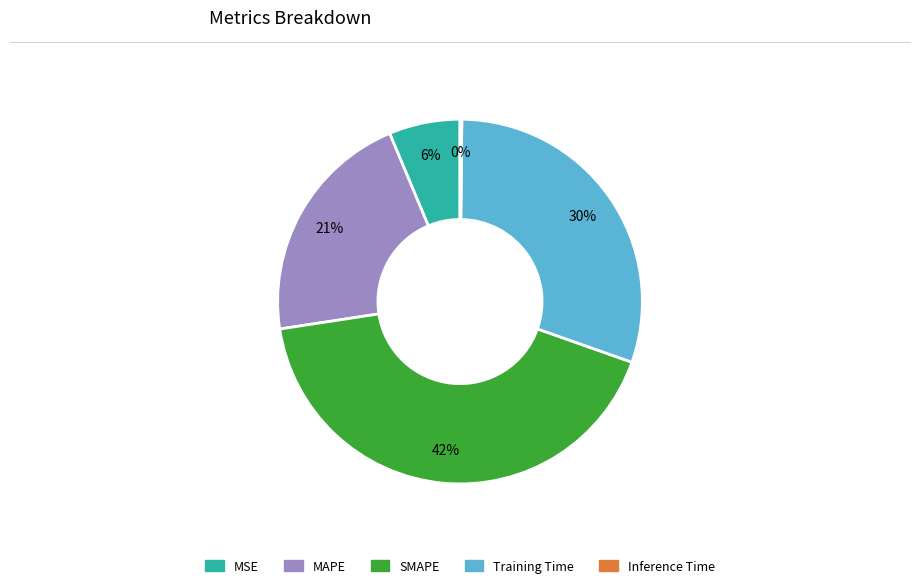

To the nearest percent, what percentage of the pie is Training Time?

30%